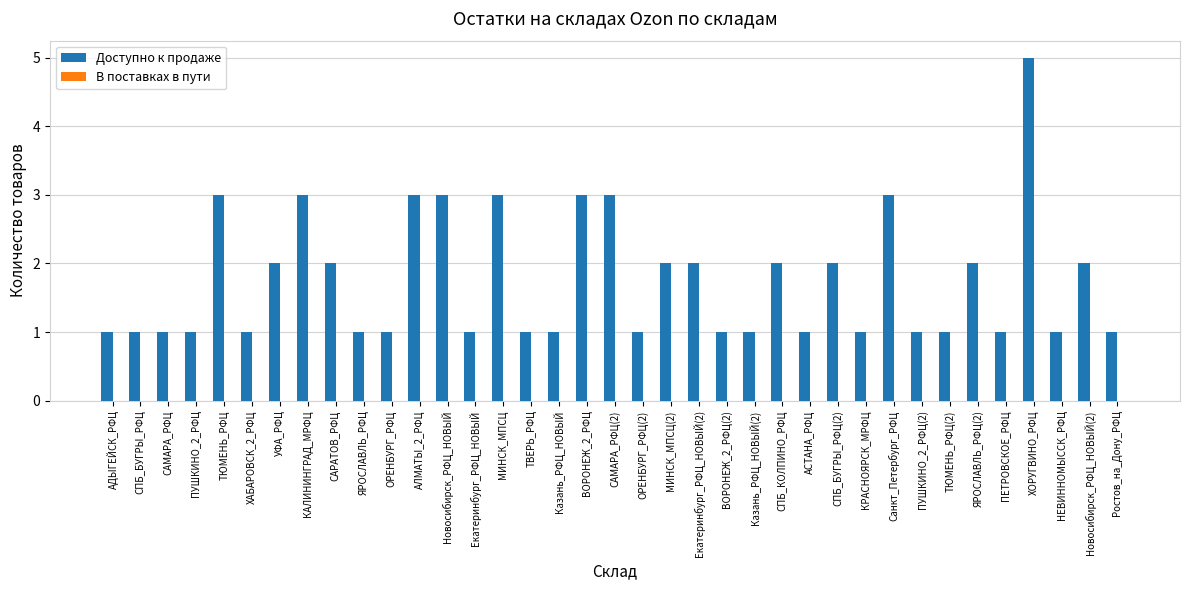

True or false: the data shows 0 at Новосибирск_РФЦ_НОВЫЙ(2).

False